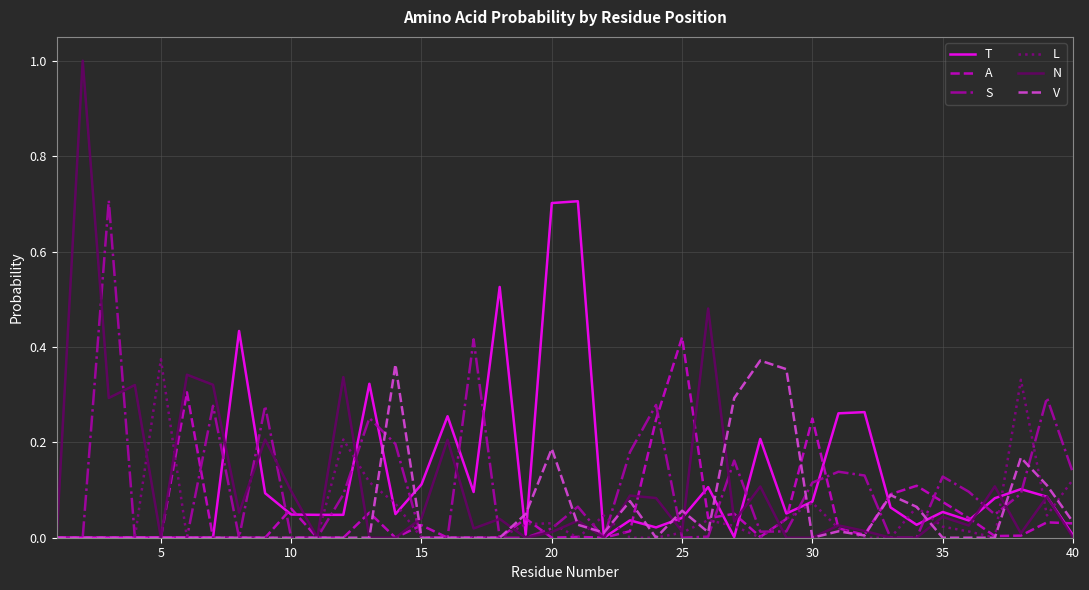

What are all the series names shown in the legend?

T, A, S, L, N, V